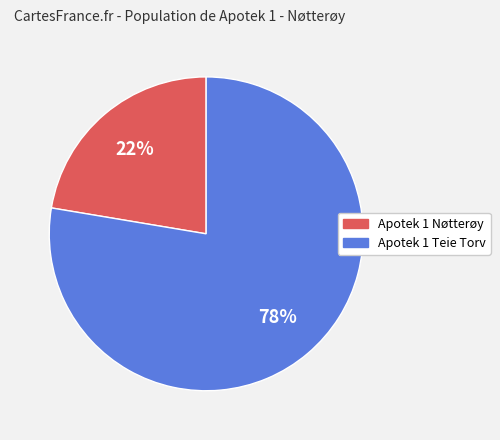

The Apotek 1 Nøtterøy slice represents 13% of the pie. True or false?

False